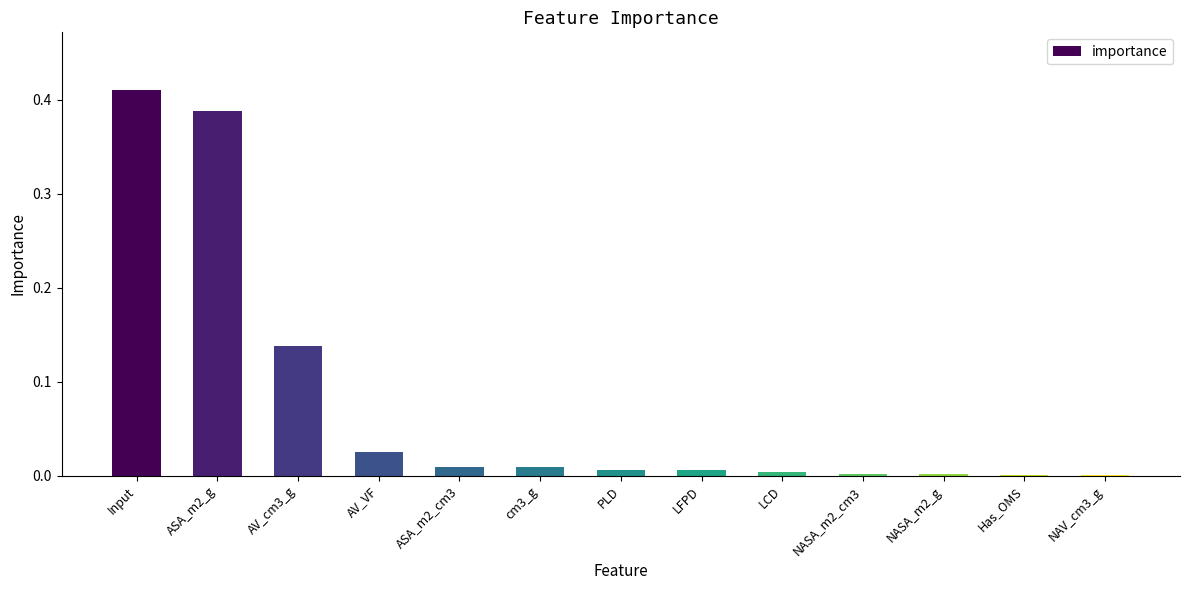

What is the sum of all values?

1.0